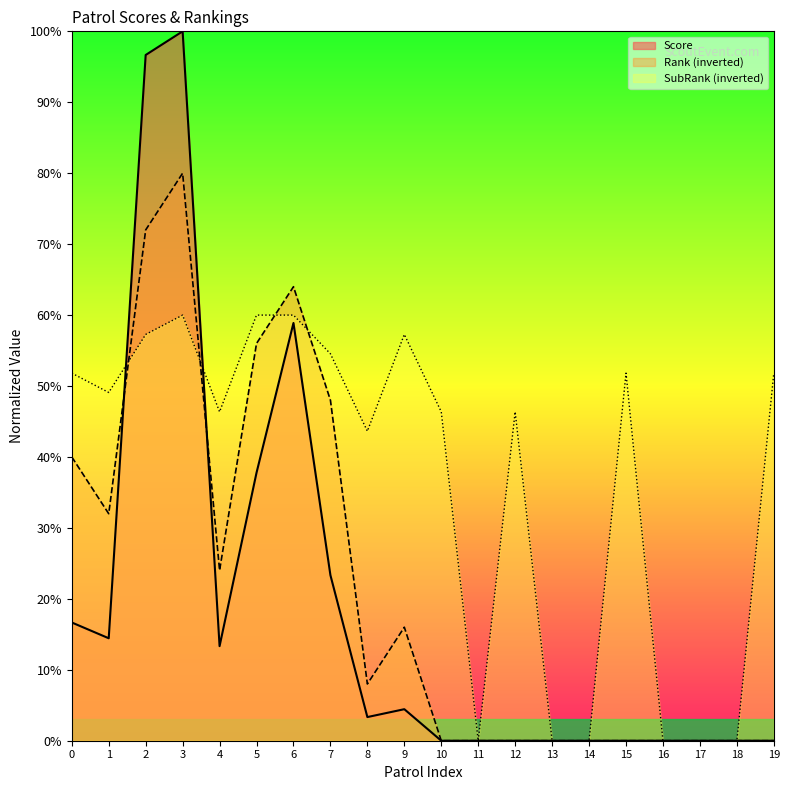

Is the value of Score at 1 greater than the value of Rank (inverted) at 19?

Yes